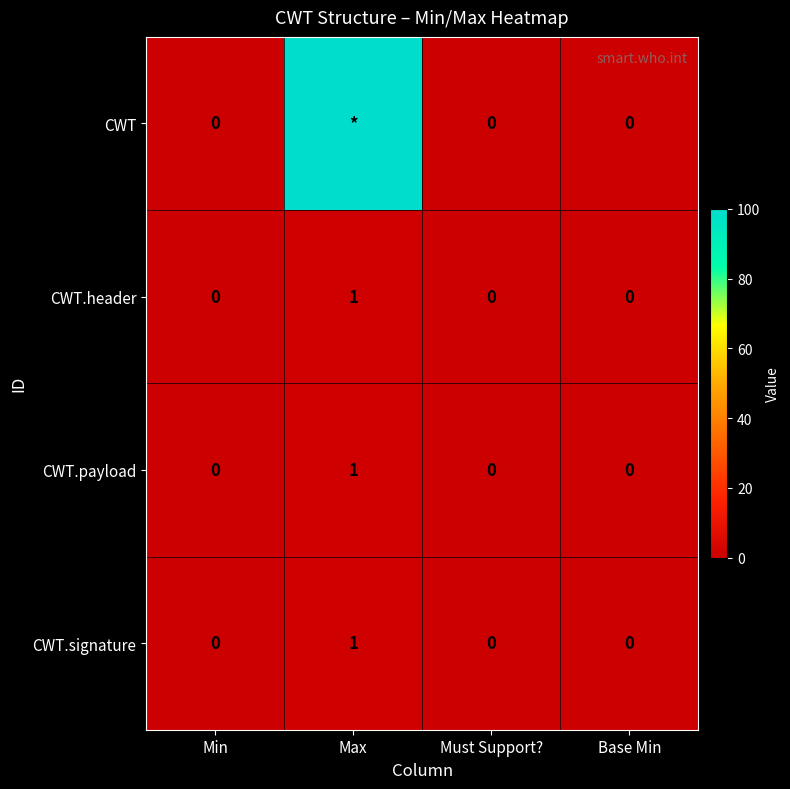

How many series are shown in this chart?

4